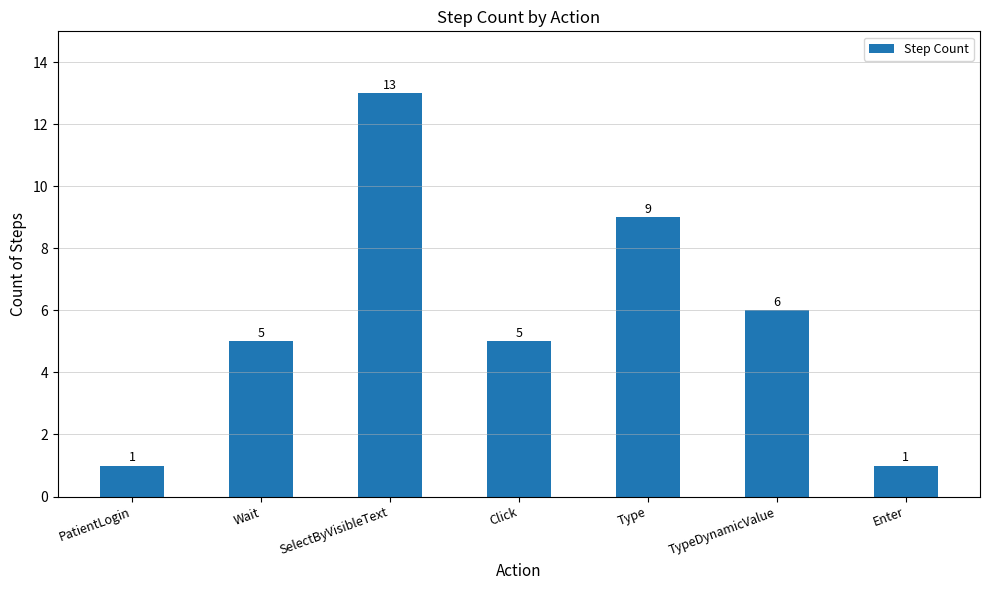

What is the difference between the second highest and second lowest values?

8